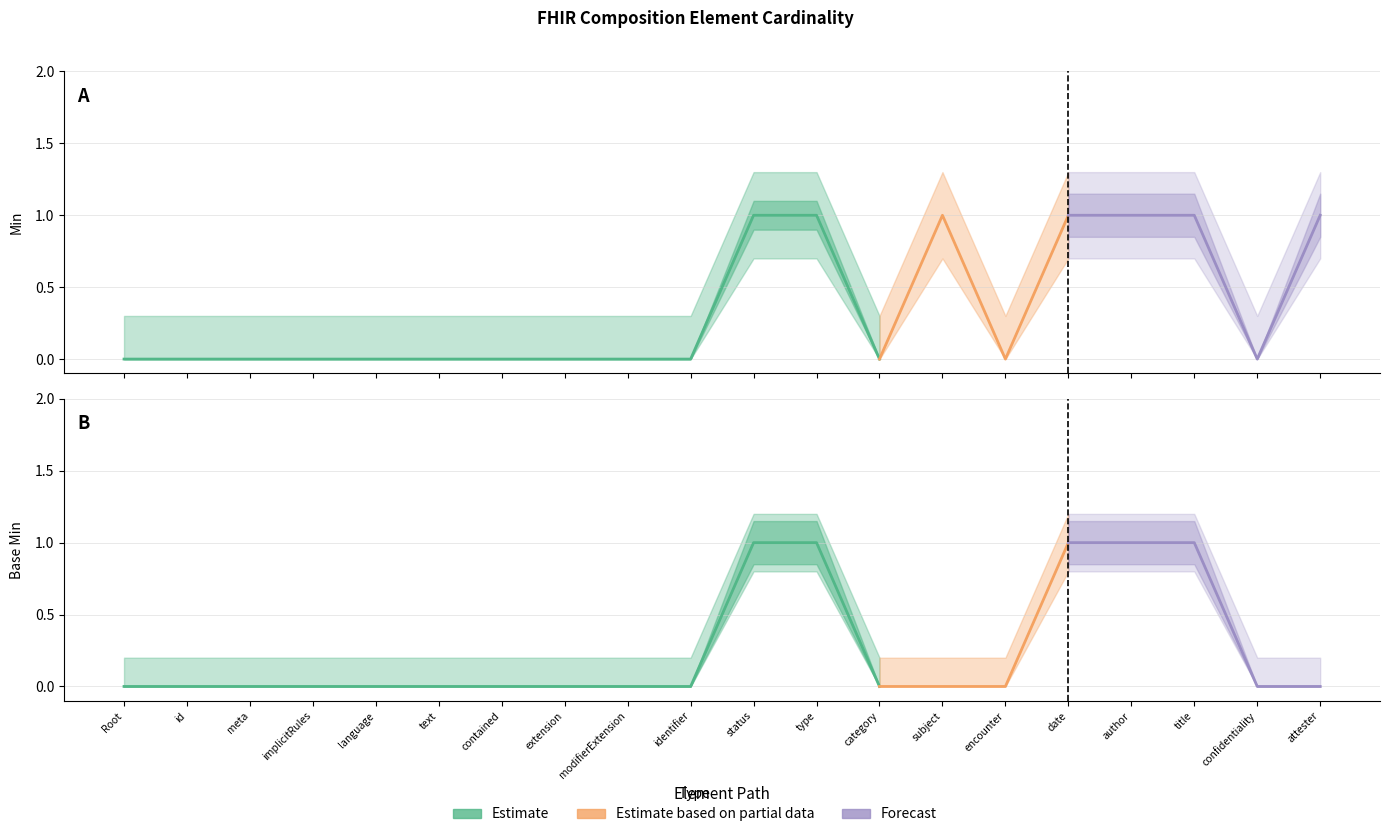

What is the difference between the second highest and minimum values in the Base Min series?

1